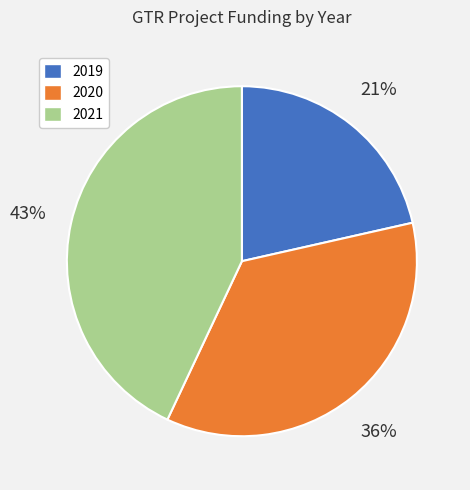

Which slice is the largest?

2021